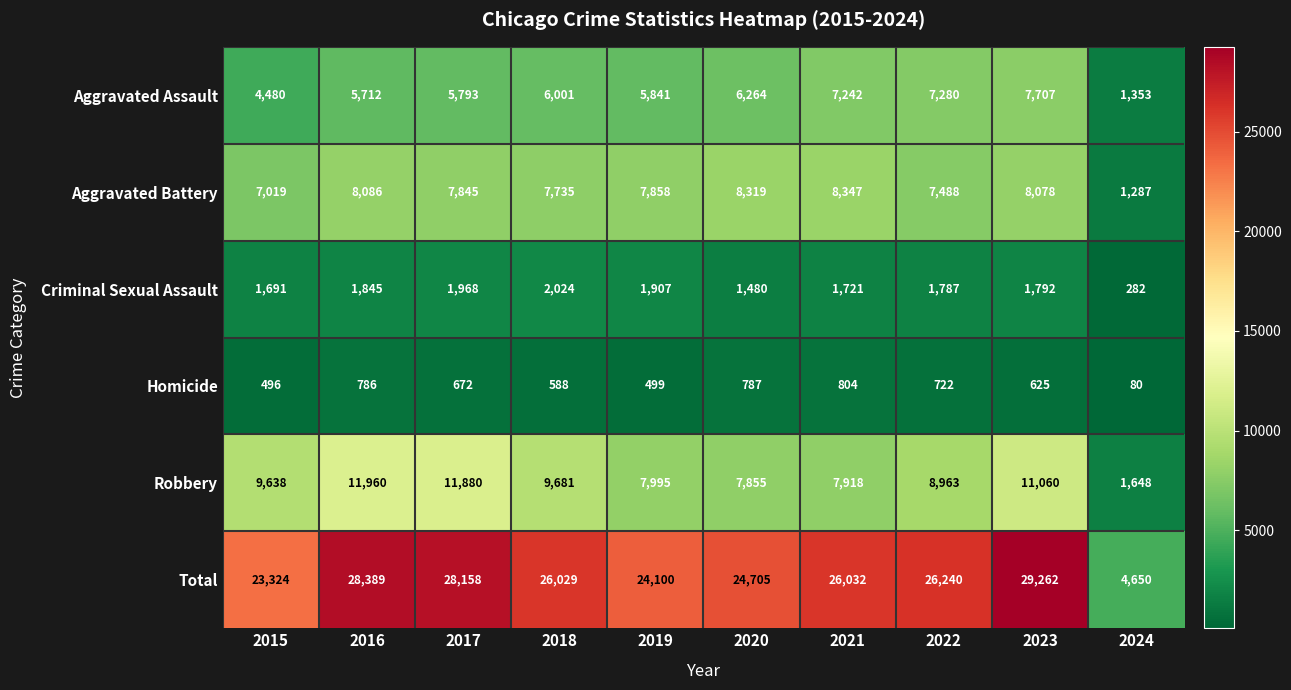

How many data points does each series have?

10